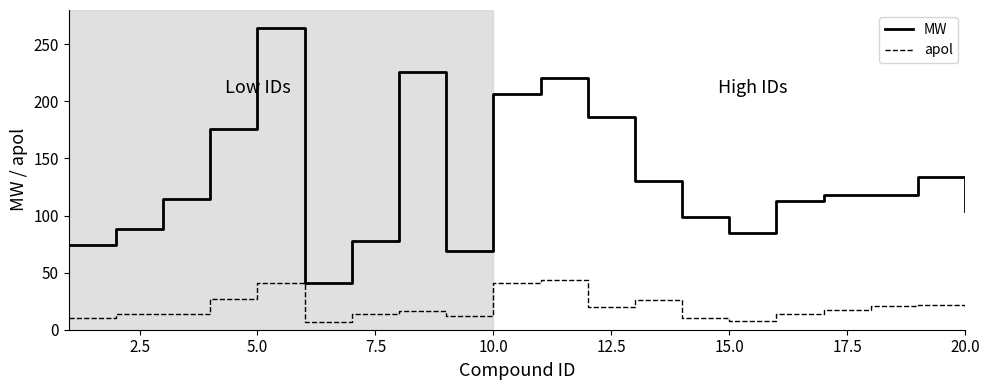

Which series has the largest total across all categories?

MW